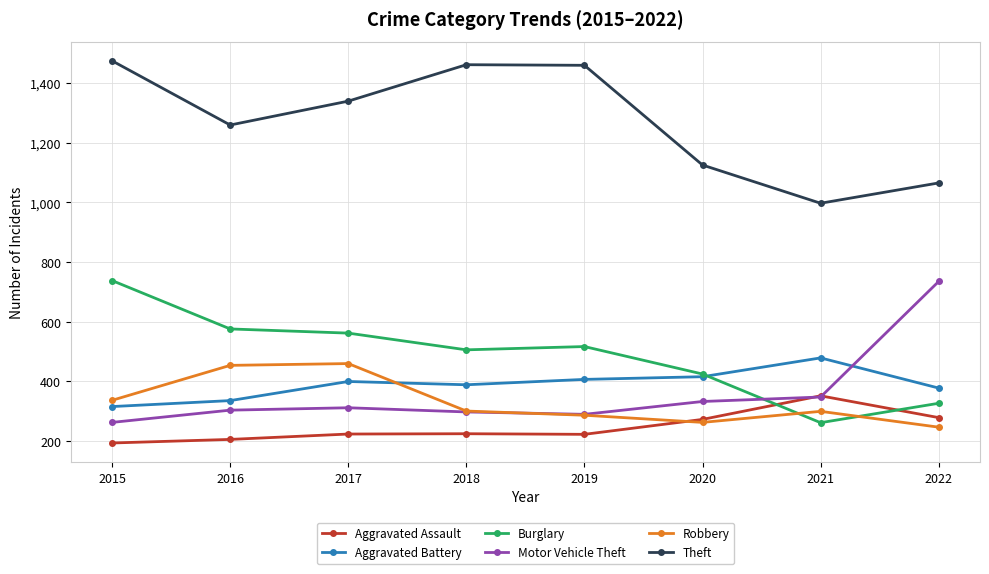

True or false: Theft and Robbery cross at least once.

False